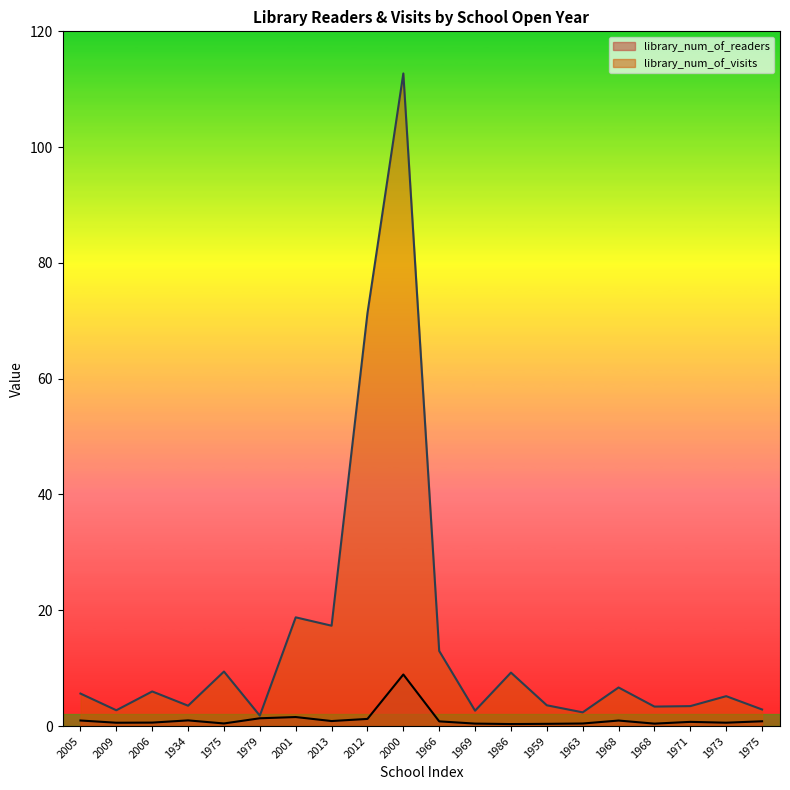

How many series are shown in this chart?

2